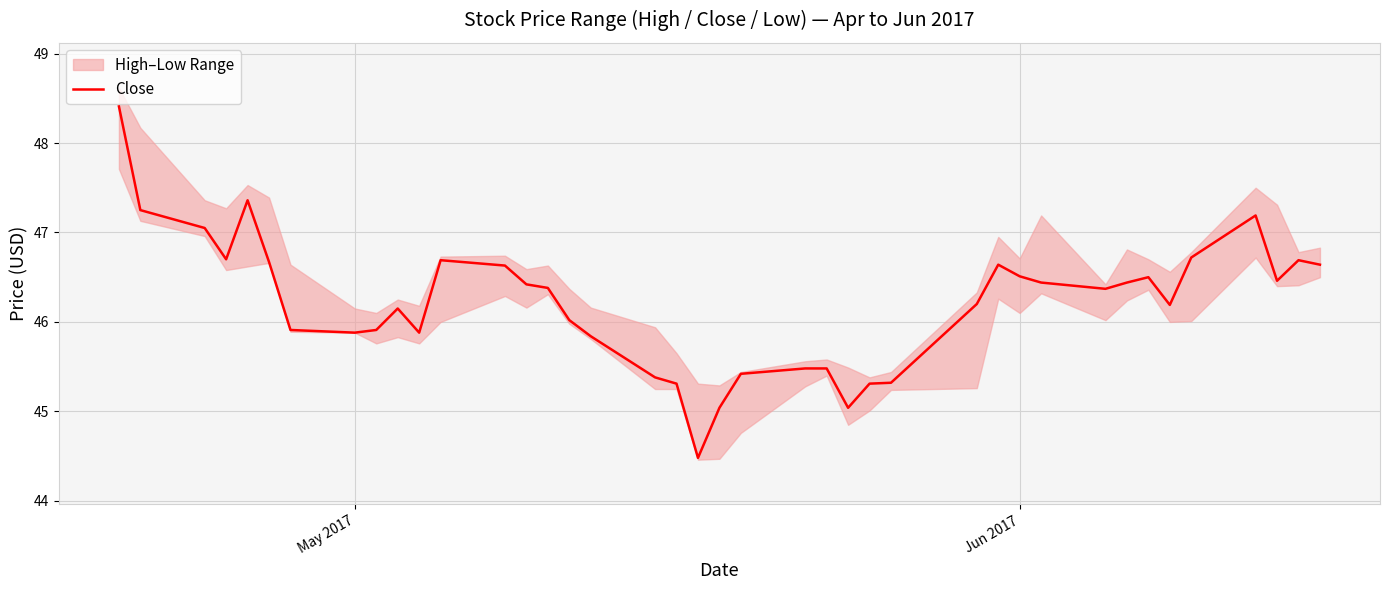

Does the chart have visible grid lines?

Yes